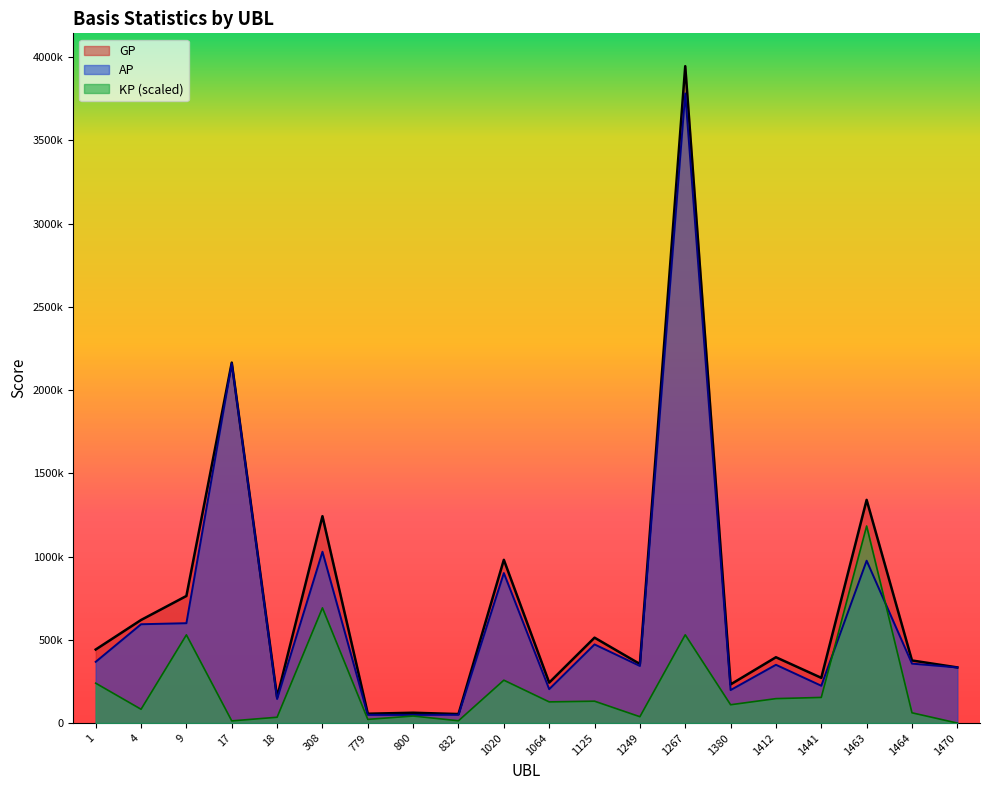

What is the spread (max minus min) of values at 18?

120505.5